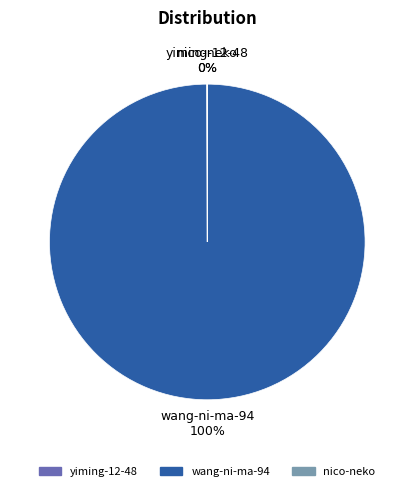

To the nearest percent, what percentage of the pie is wang-ni-ma-94?

100%